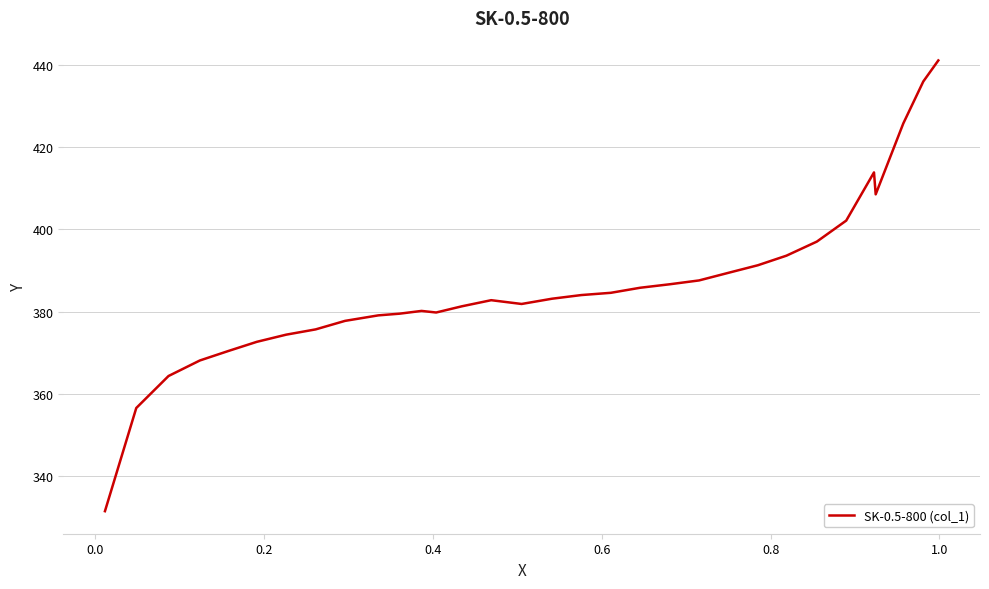

What is the greatest value displayed?

441.1